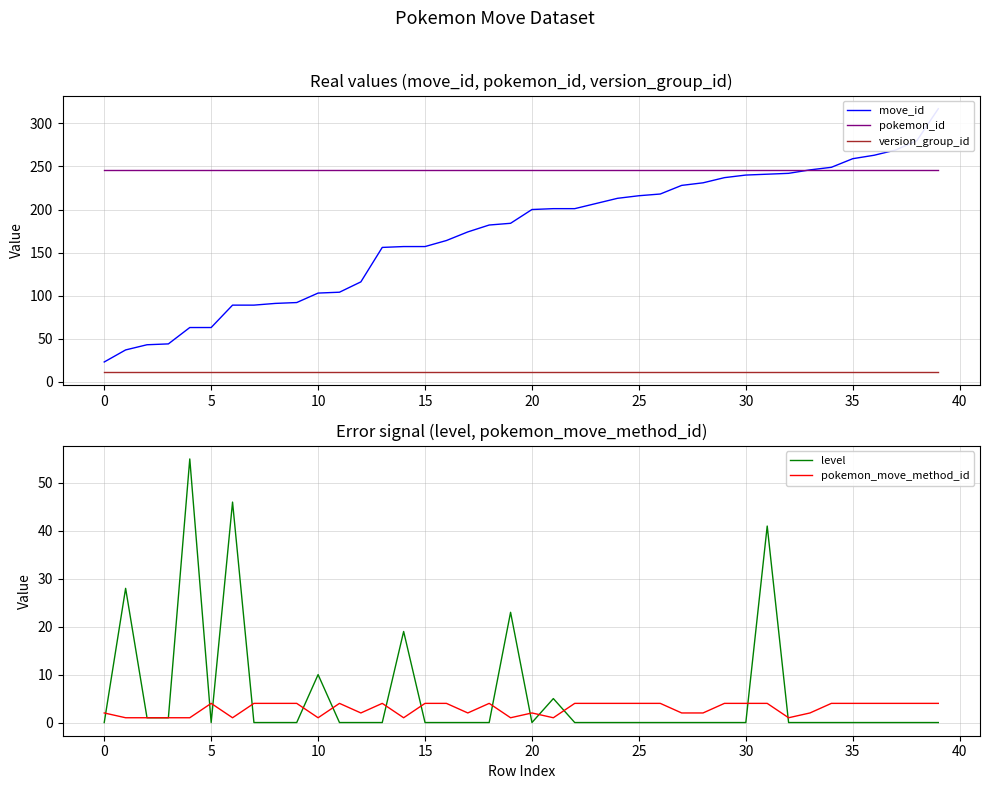

What is the difference between the maximum and minimum values in the level series?

55